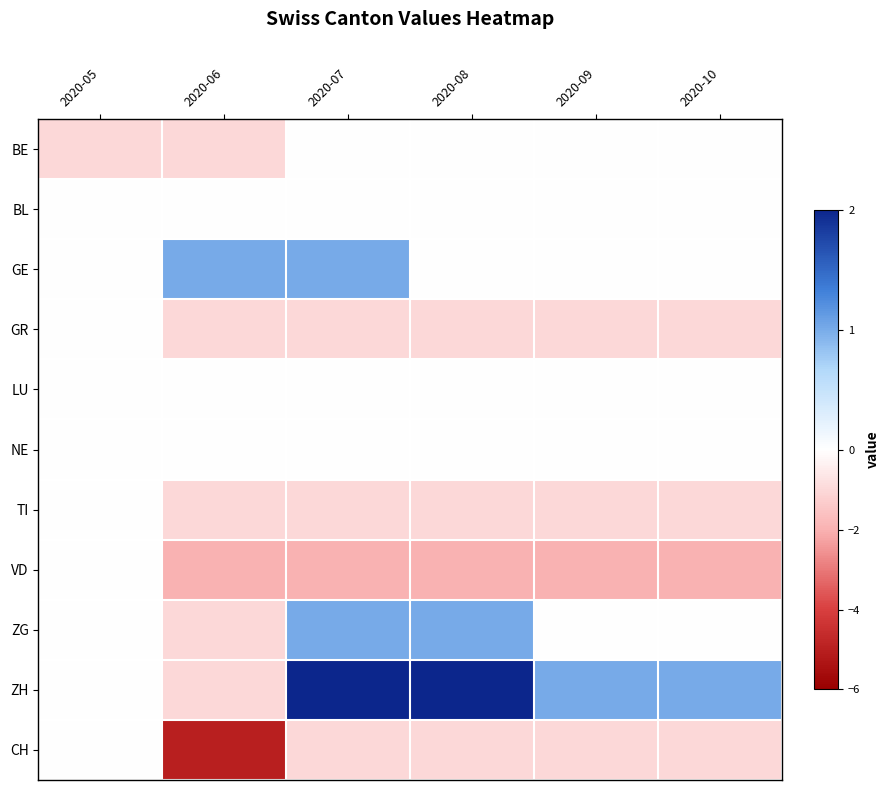

Reading right to left, what are all the values shown in this chart?

BE: 2020-10=0	2020-09=0	2020-08=0	2020-07=0	2020-06=-1	2020-05=-1
BL: 2020-10=0	2020-09=0	2020-08=0	2020-07=0	2020-06=0	2020-05=0
GE: 2020-10=0	2020-09=0	2020-08=0	2020-07=1	2020-06=1	2020-05=0
GR: 2020-10=-1	2020-09=-1	2020-08=-1	2020-07=-1	2020-06=-1	2020-05=0
LU: 2020-10=0	2020-09=0	2020-08=0	2020-07=0	2020-06=0	2020-05=0
NE: 2020-10=0	2020-09=0	2020-08=0	2020-07=0	2020-06=0	2020-05=0
TI: 2020-10=-1	2020-09=-1	2020-08=-1	2020-07=-1	2020-06=-1	2020-05=0
VD: 2020-10=-2	2020-09=-2	2020-08=-2	2020-07=-2	2020-06=-2	2020-05=0
ZG: 2020-10=0	2020-09=0	2020-08=1	2020-07=1	2020-06=-1	2020-05=0
ZH: 2020-10=1	2020-09=1	2020-08=2	2020-07=2	2020-06=-1	2020-05=0
CH: 2020-10=-1	2020-09=-1	2020-08=-1	2020-07=-1	2020-06=-5	2020-05=0